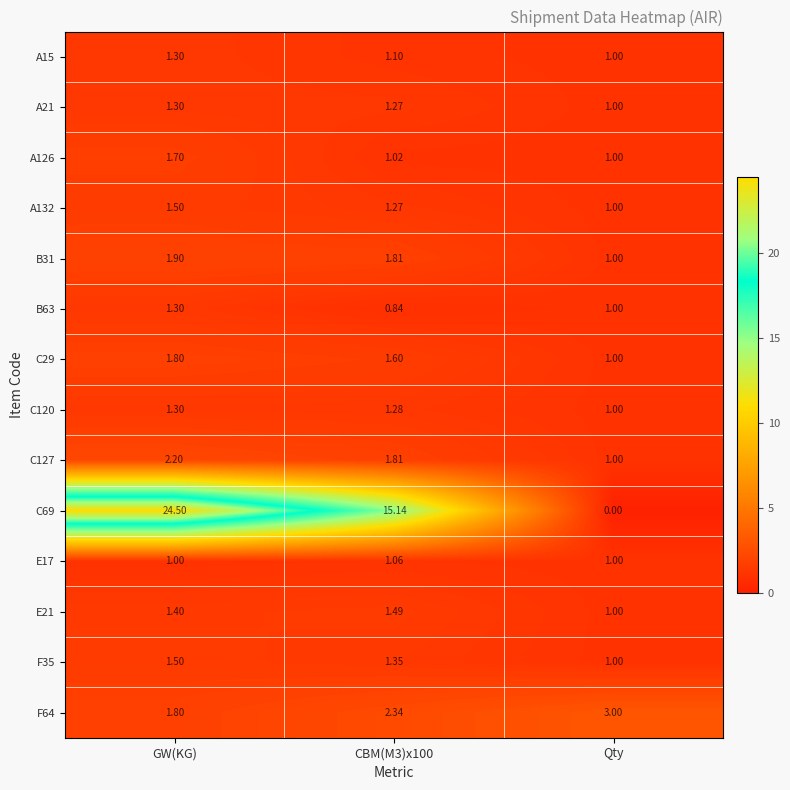

At which label is C127 closest to 1?

Qty